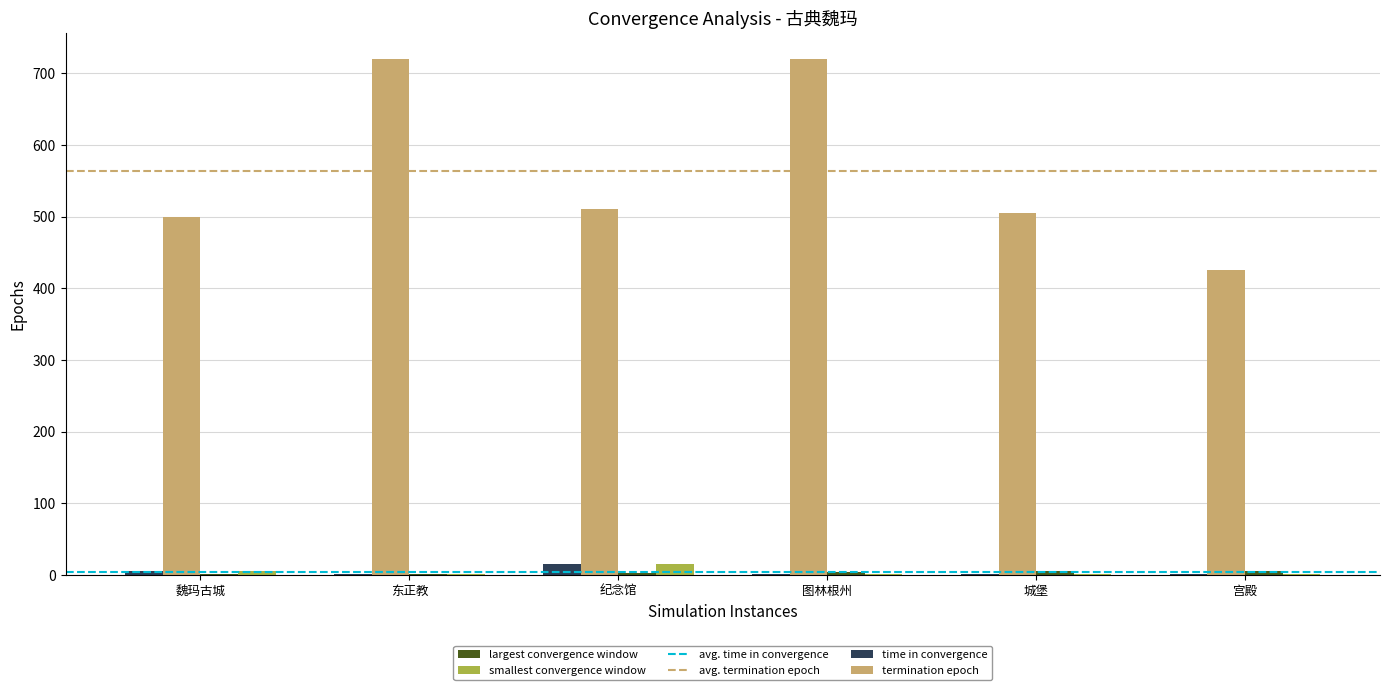

Which series has the largest total across all categories?

termination epoch